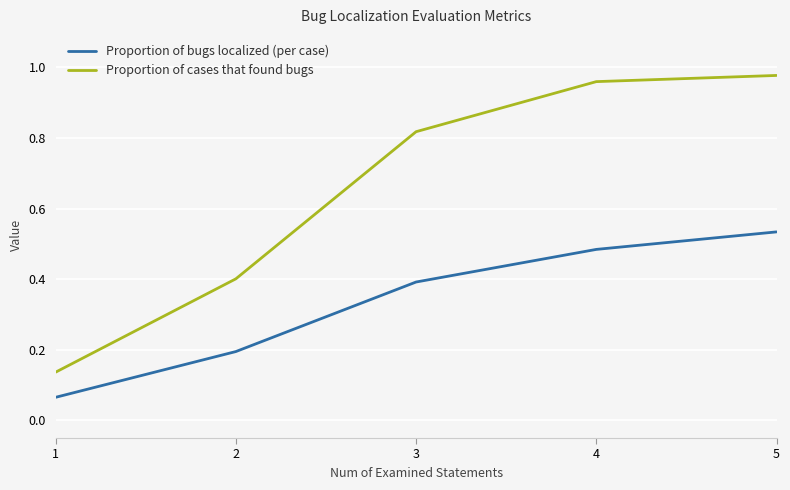

True or false: Proportion of bugs localized (per case) has a value of 0.3 at 4.

False